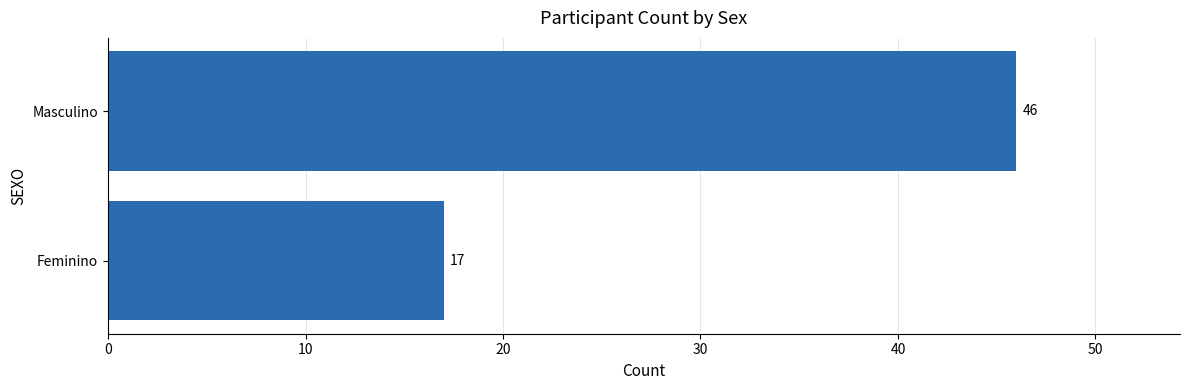

What is the difference between the maximum and minimum values?

29